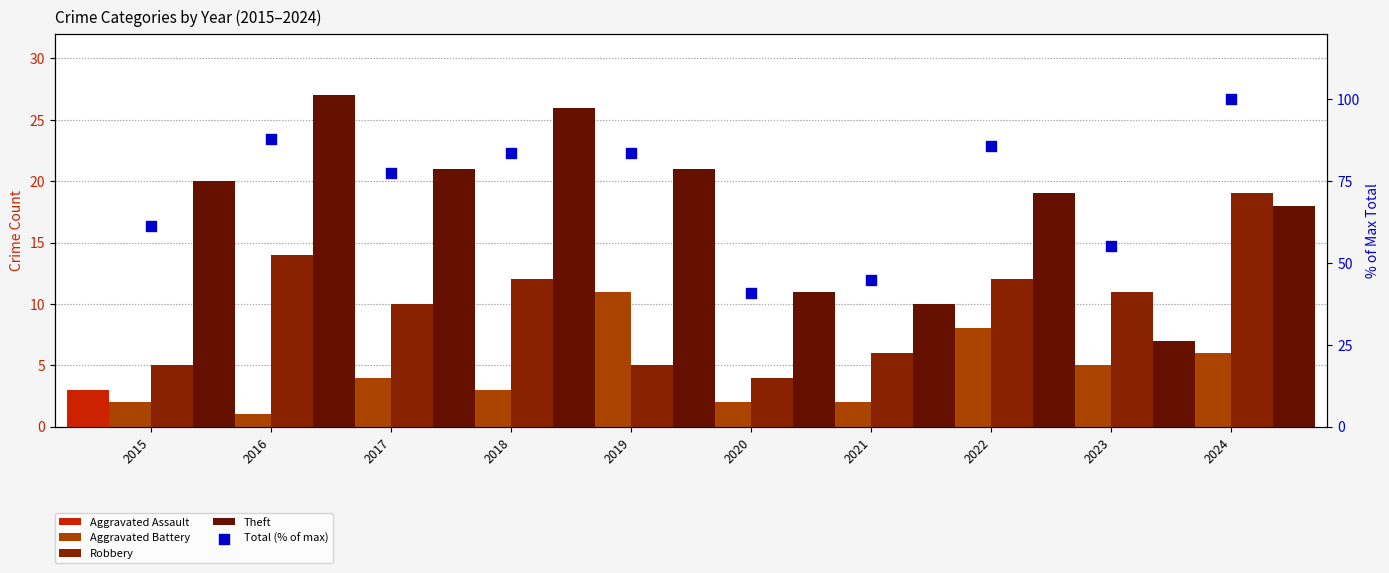

Which series has the largest total across all categories?

Total (% of max)